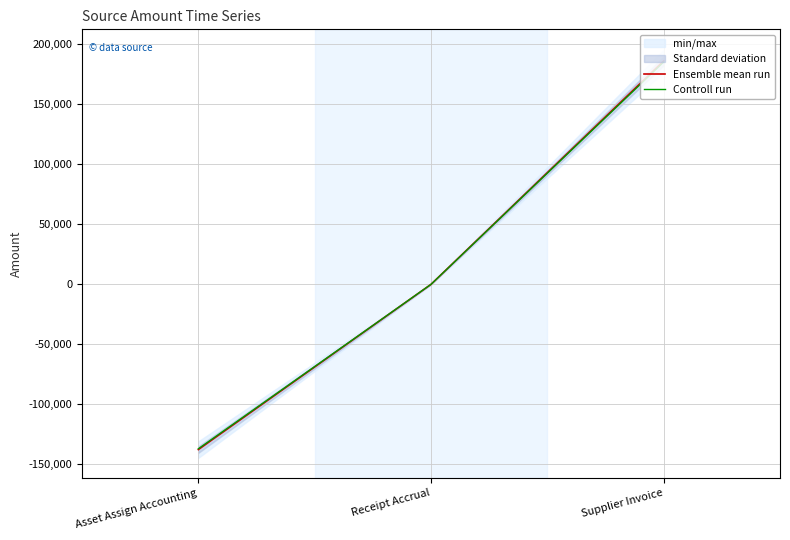

Is this an area chart (filled region under the line)?

No